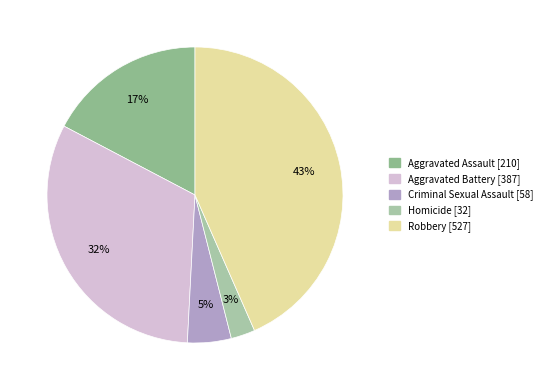

Does Criminal Sexual Assault represent more than half of the total?

No